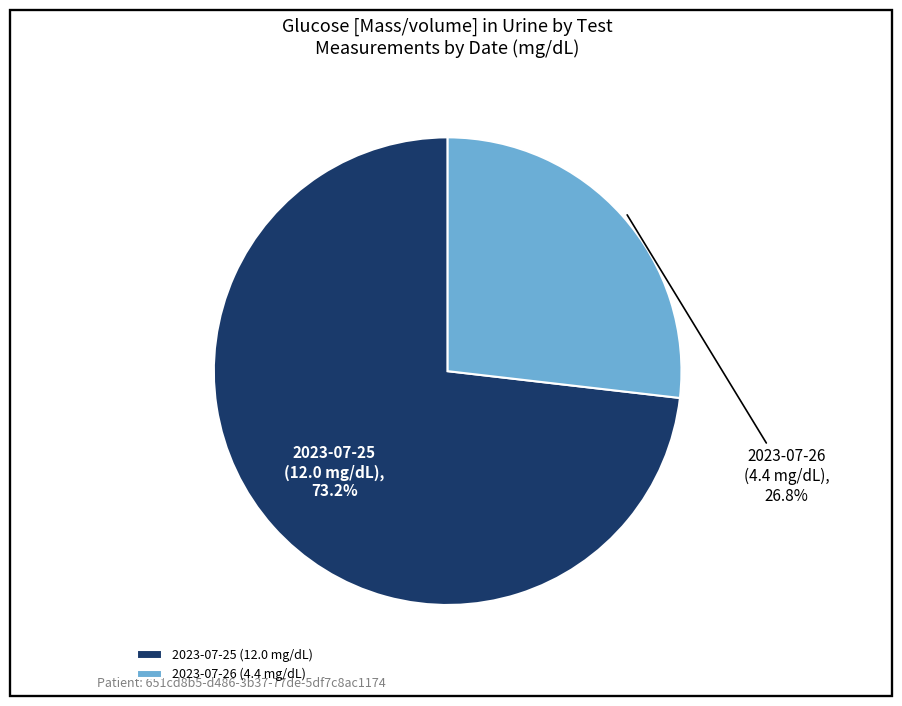

Rank the categories by value from highest to lowest.

2023-07-25 (12.0 mg/dL), 2023-07-26 (4.4 mg/dL)